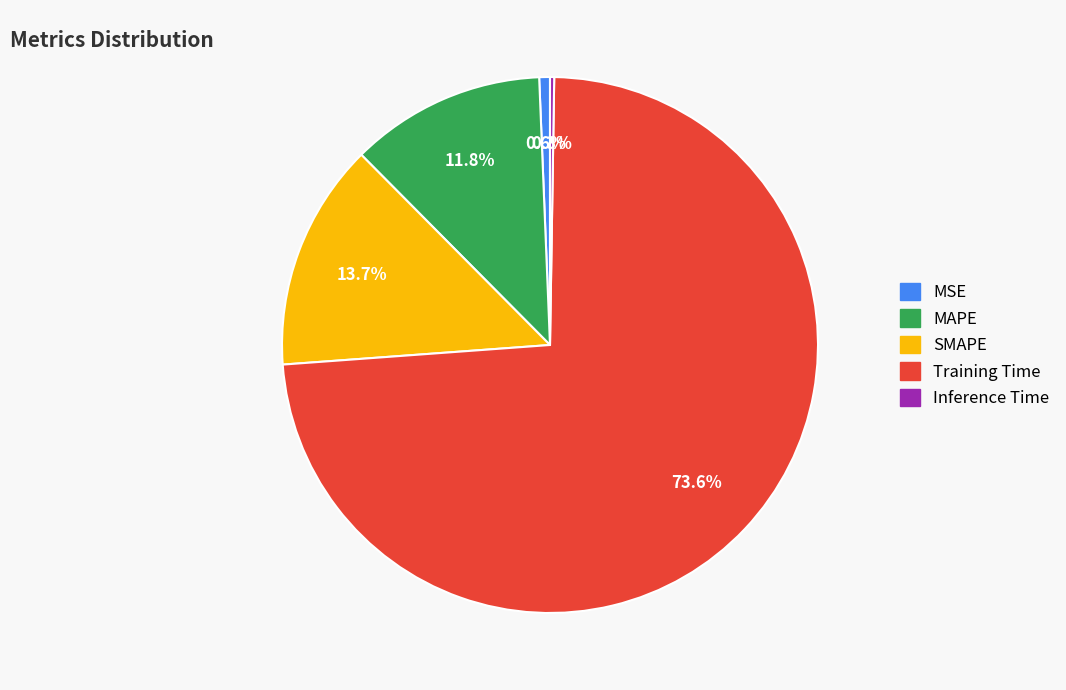

Is it true that MSE is 11% of the pie?

False